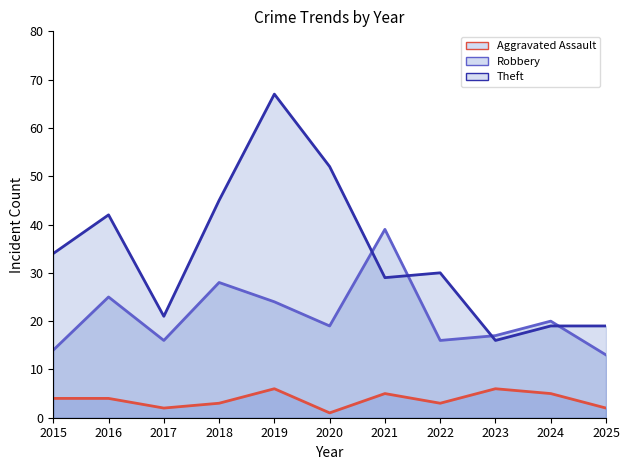

At which category does the chart reach its minimum across all series?

2020